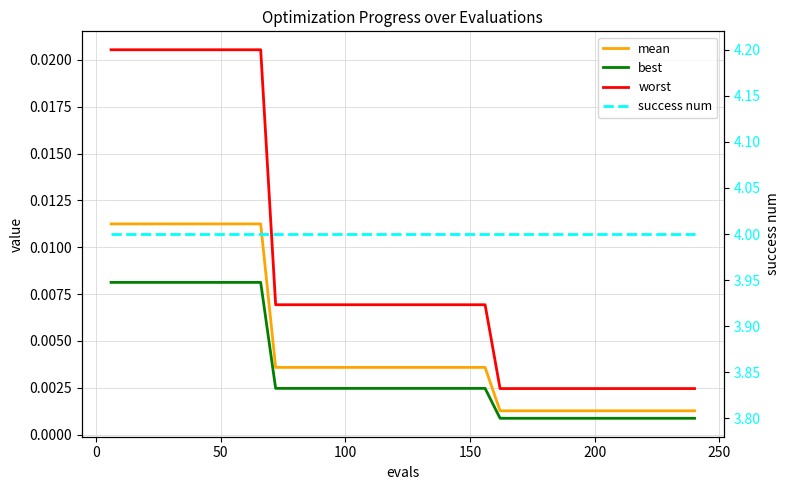

Count the number of categories in the chart.

40